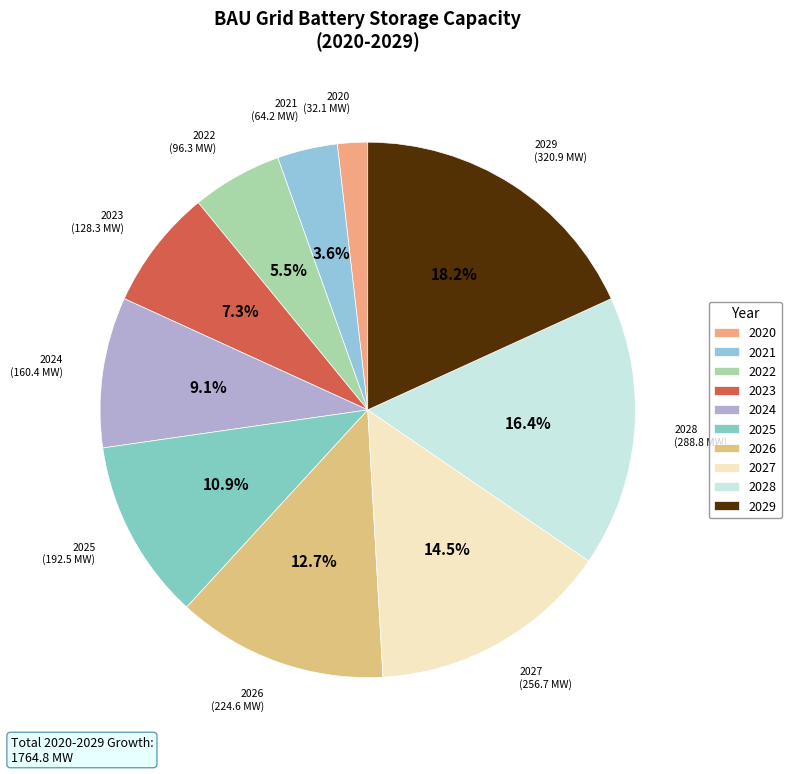

Rank the categories by value from highest to lowest.

2029, 2028, 2027, 2026, 2025, 2024, 2023, 2022, 2021, 2020